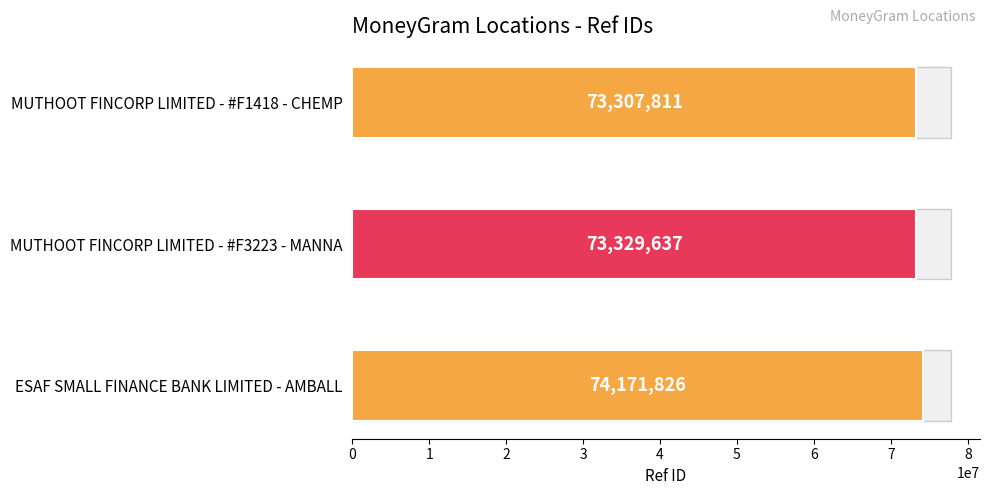

Rank the categories by value from highest to lowest.

2, 1, 0